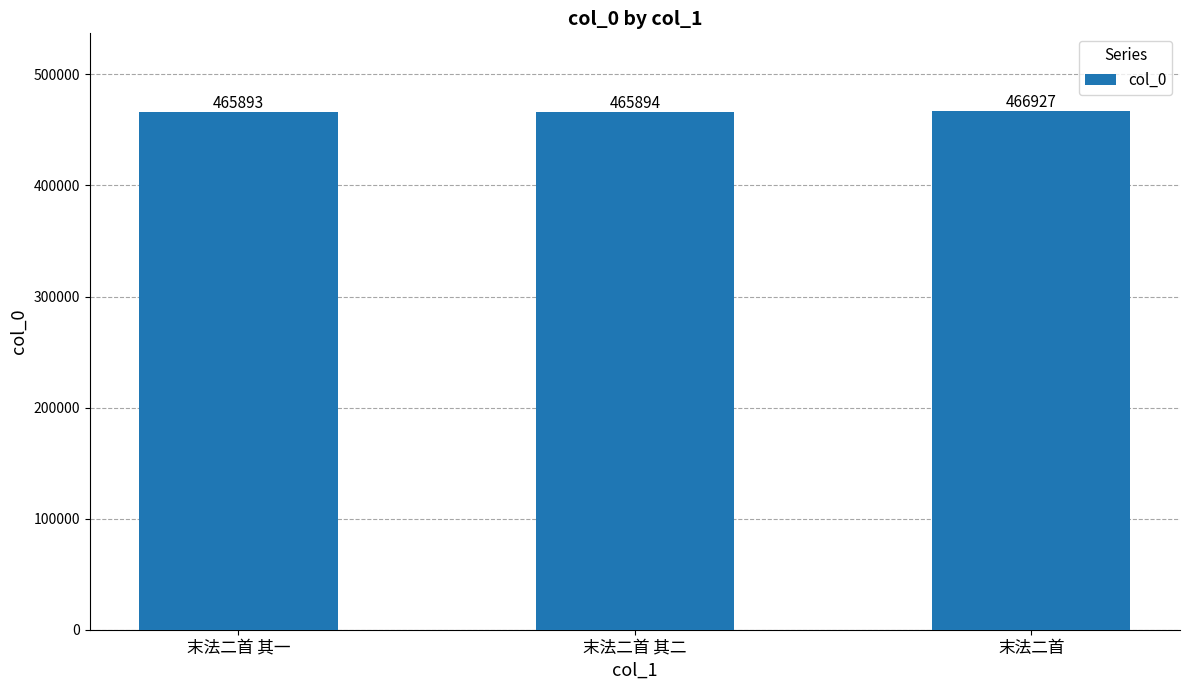

The chart shows a value of 466927 at 末法二首. True or false?

True